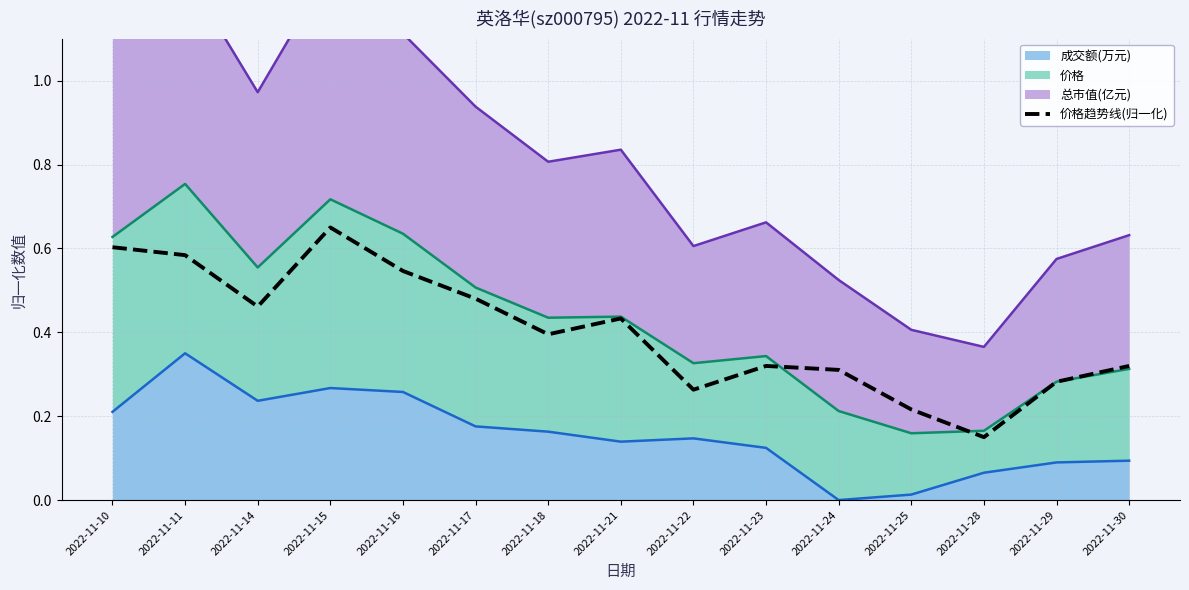

Reading right to left, transcribe all the data shown in this chart.

0.3	0.3	0.1	0.2	0.3	0.3	0.3	0.4	0.4	0.5	0.5	0.7	0.5	0.6	0.6